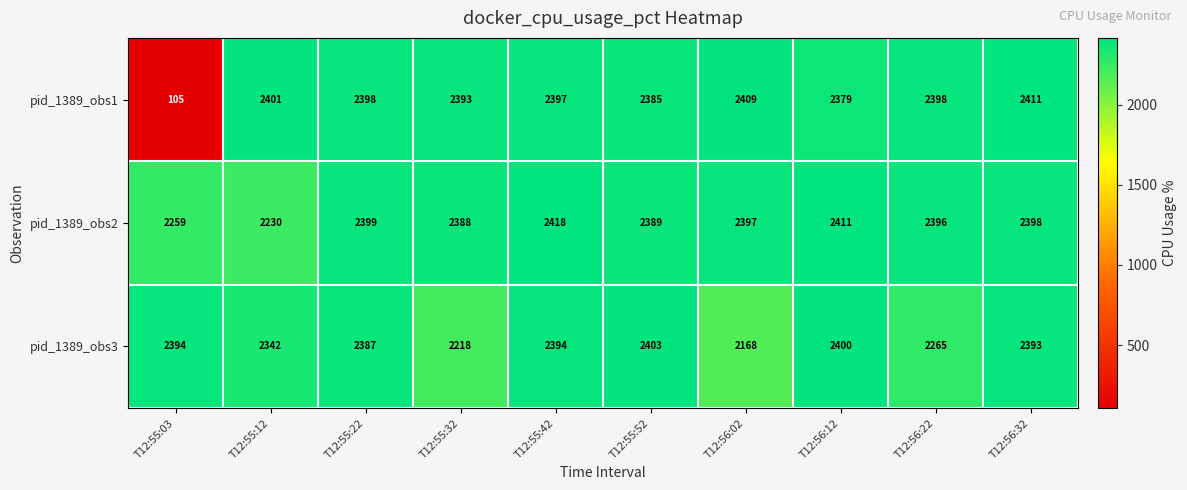

True or false: pid_1389_obs1 has a value of 3658 at T12:55:52.

False